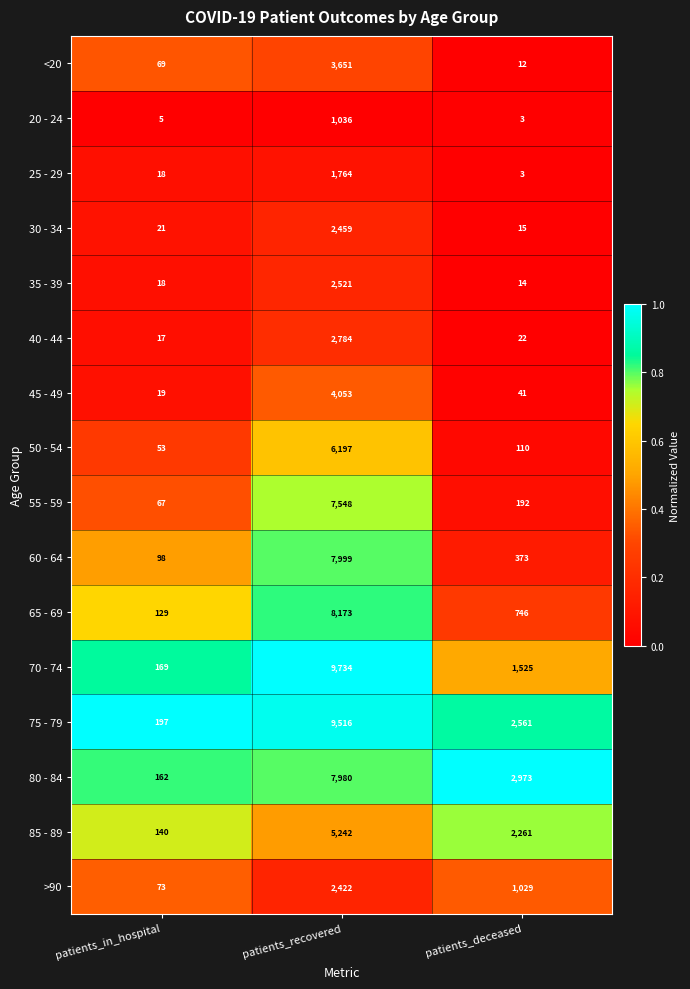

What is the maximum value shown in the chart?

9734